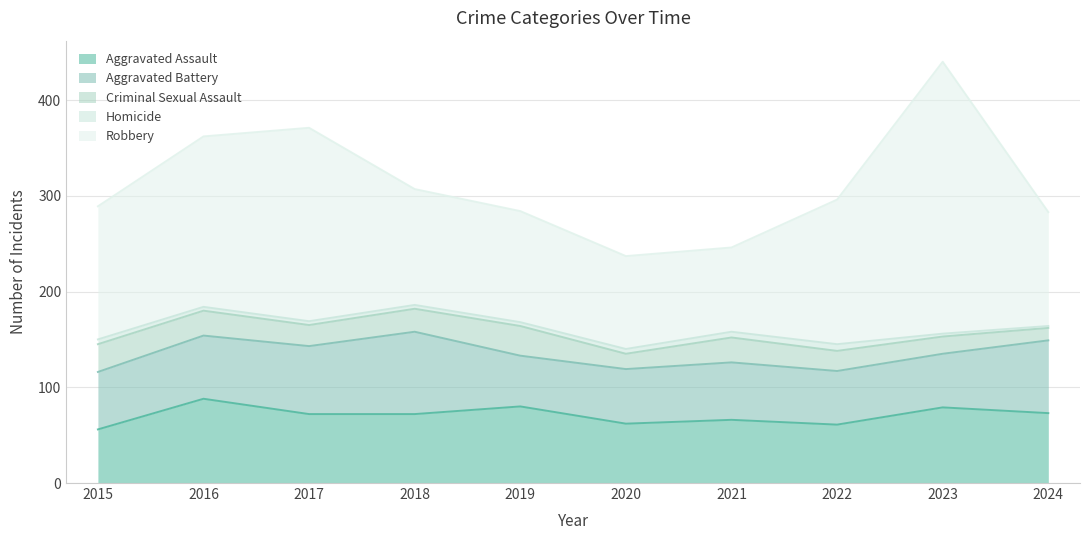

Count the number of categories in the chart.

10